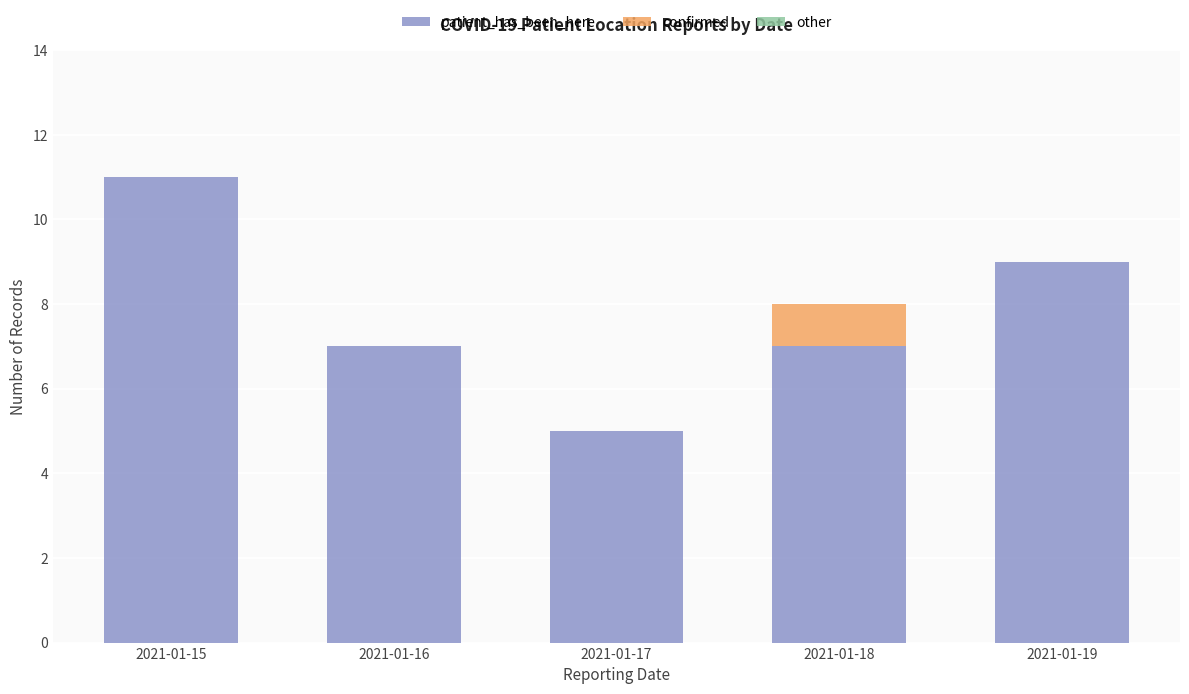

At which label does patient_has_been_here reach its peak?

2021-01-15